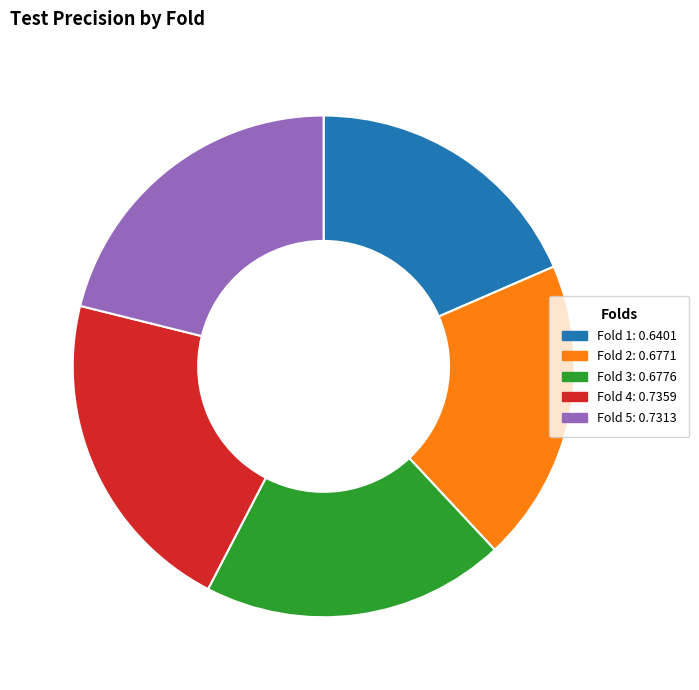

Which has a higher value, Fold 2: 0.6771 or Fold 1: 0.6401?

Fold 2: 0.6771